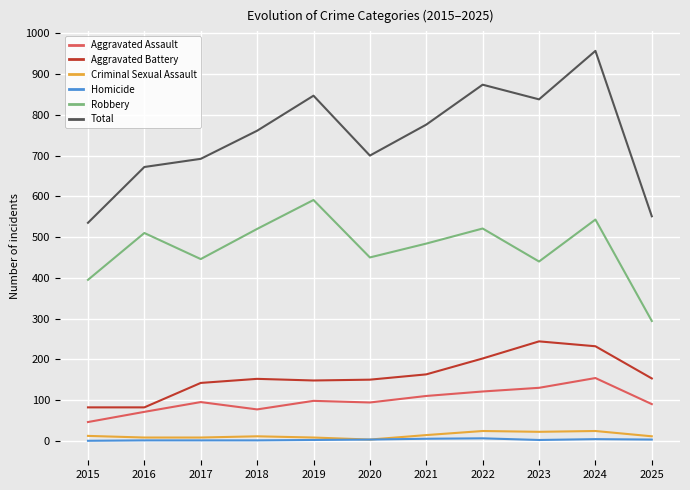

Which series has the widest spread of values?

Total